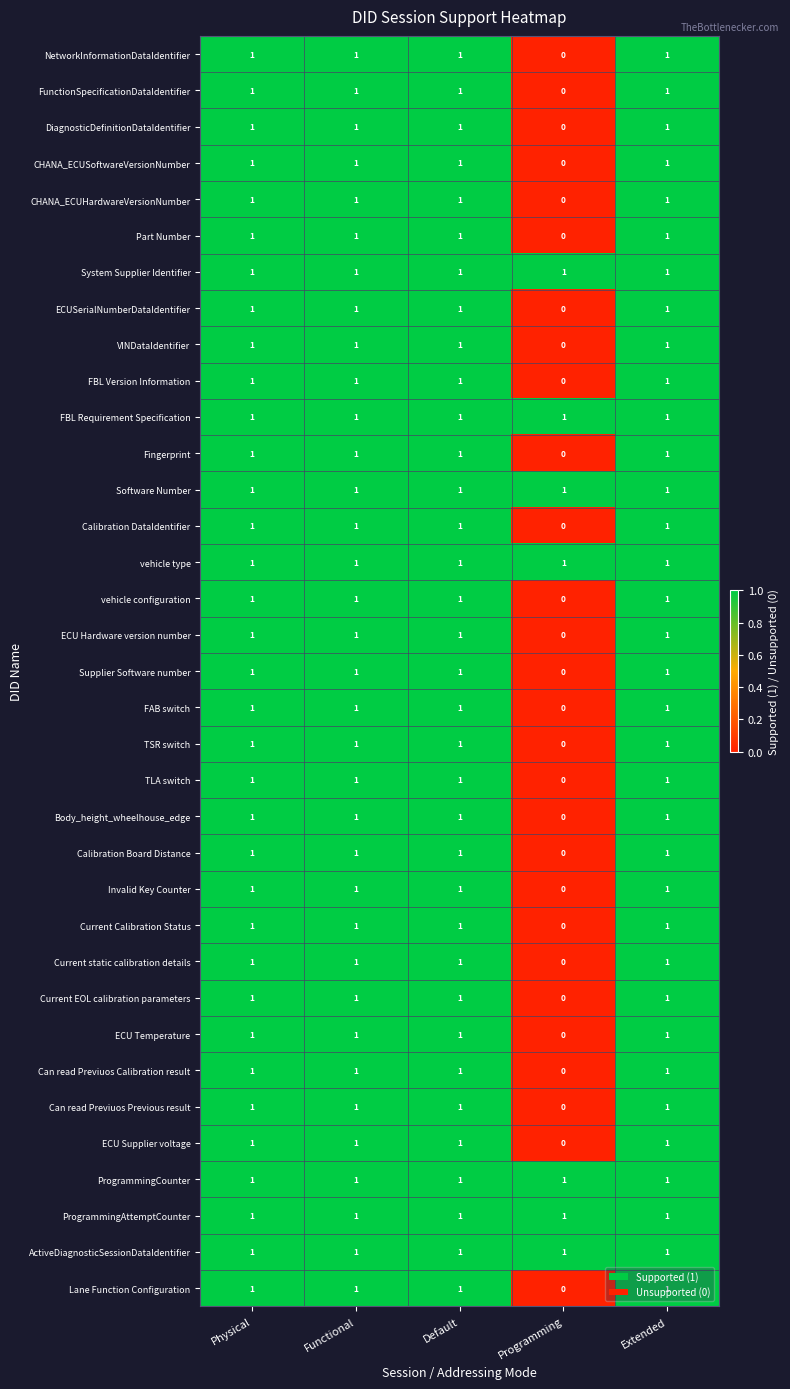

At how many categories does at least one series exceed 0?

5